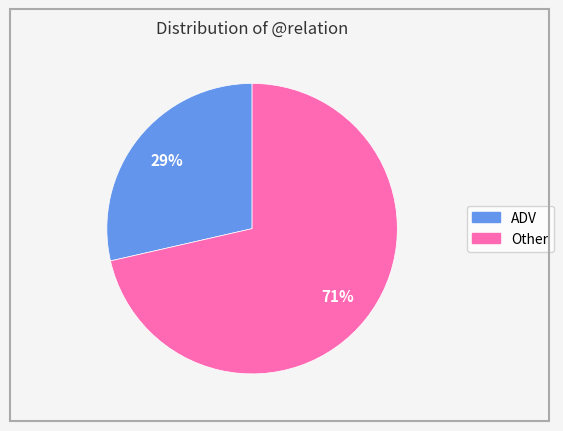

The ADV slice represents 29% of the pie. True or false?

True